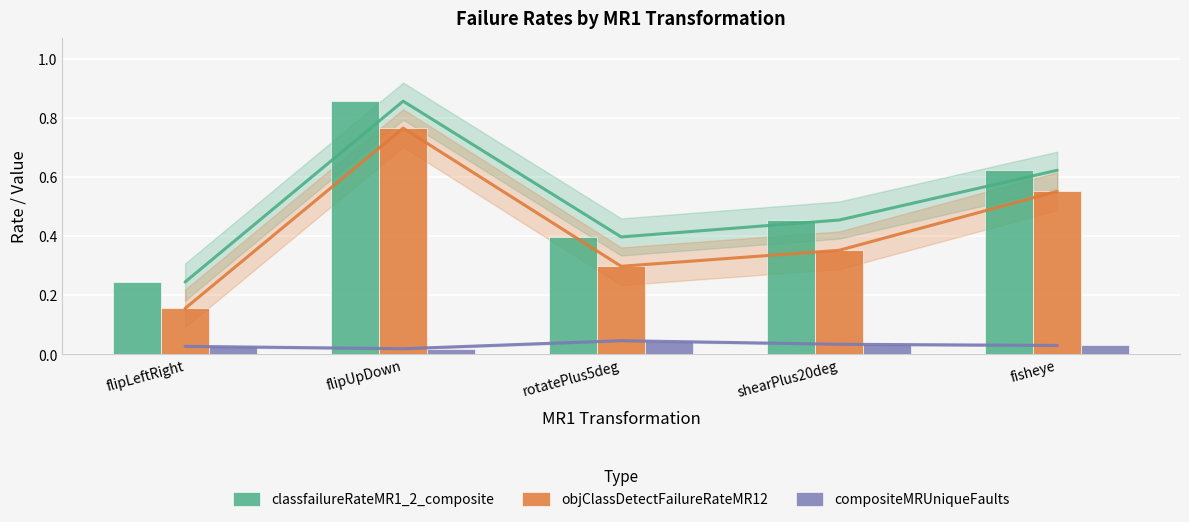

Rank the series by their average value, from lowest to highest.

compositeMRUniqueFaults, objClassDetectFailureRateMR12, classfailureRateMR1_2_composite